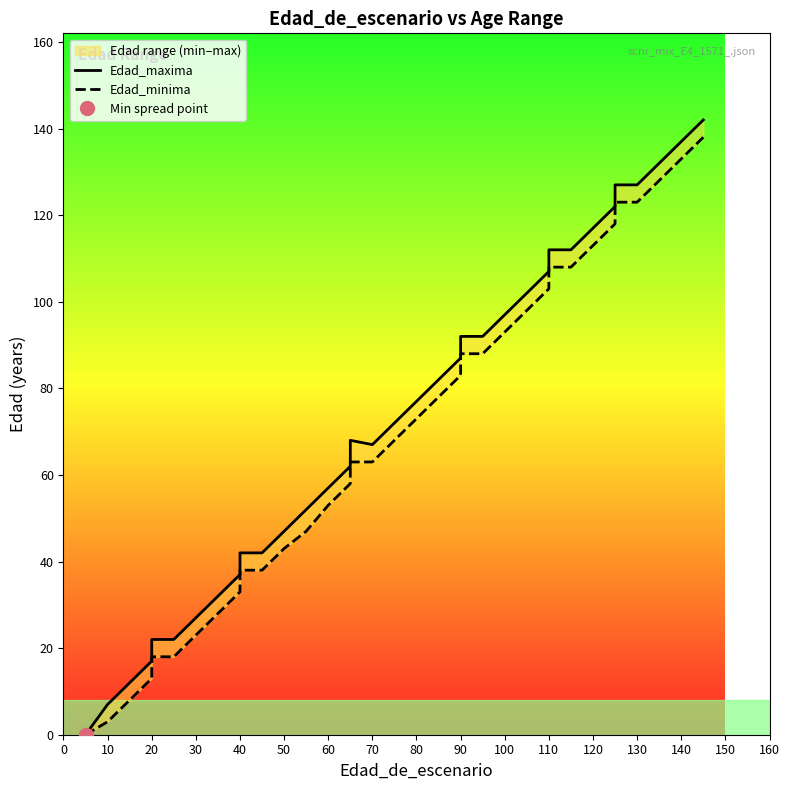

How many lines are shown in the chart?

2